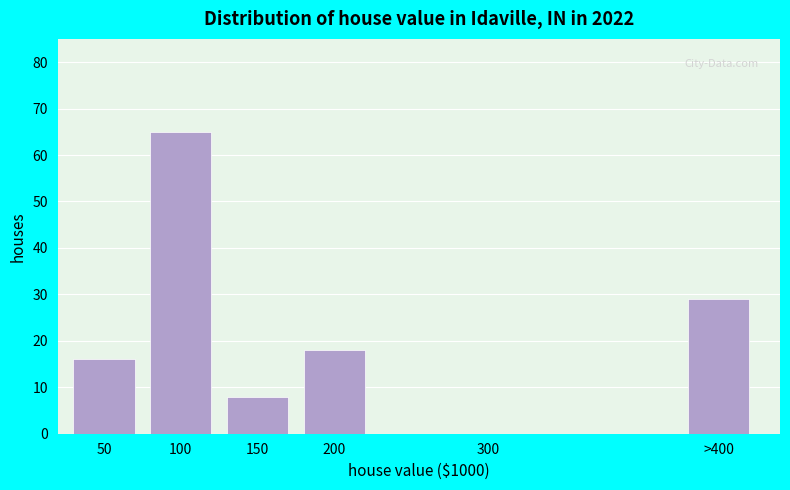

Reading right to left, extract all data points from this chart.

>400=29	300=0	200=18	150=8	100=65	50=16